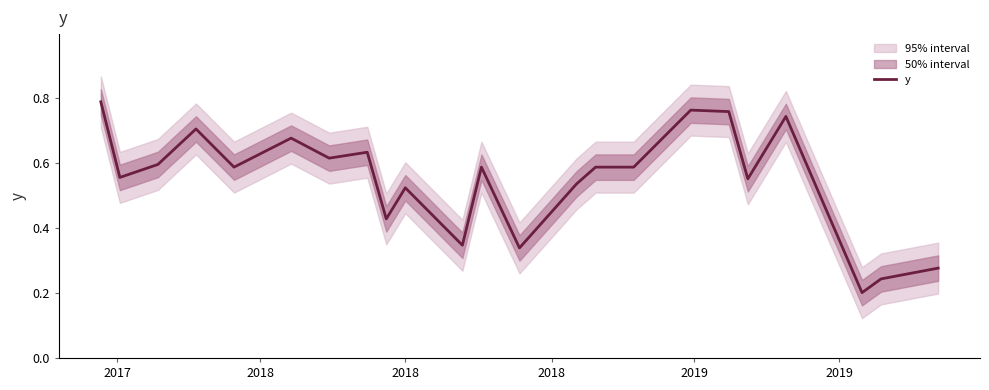

How many data points does each series have?

24